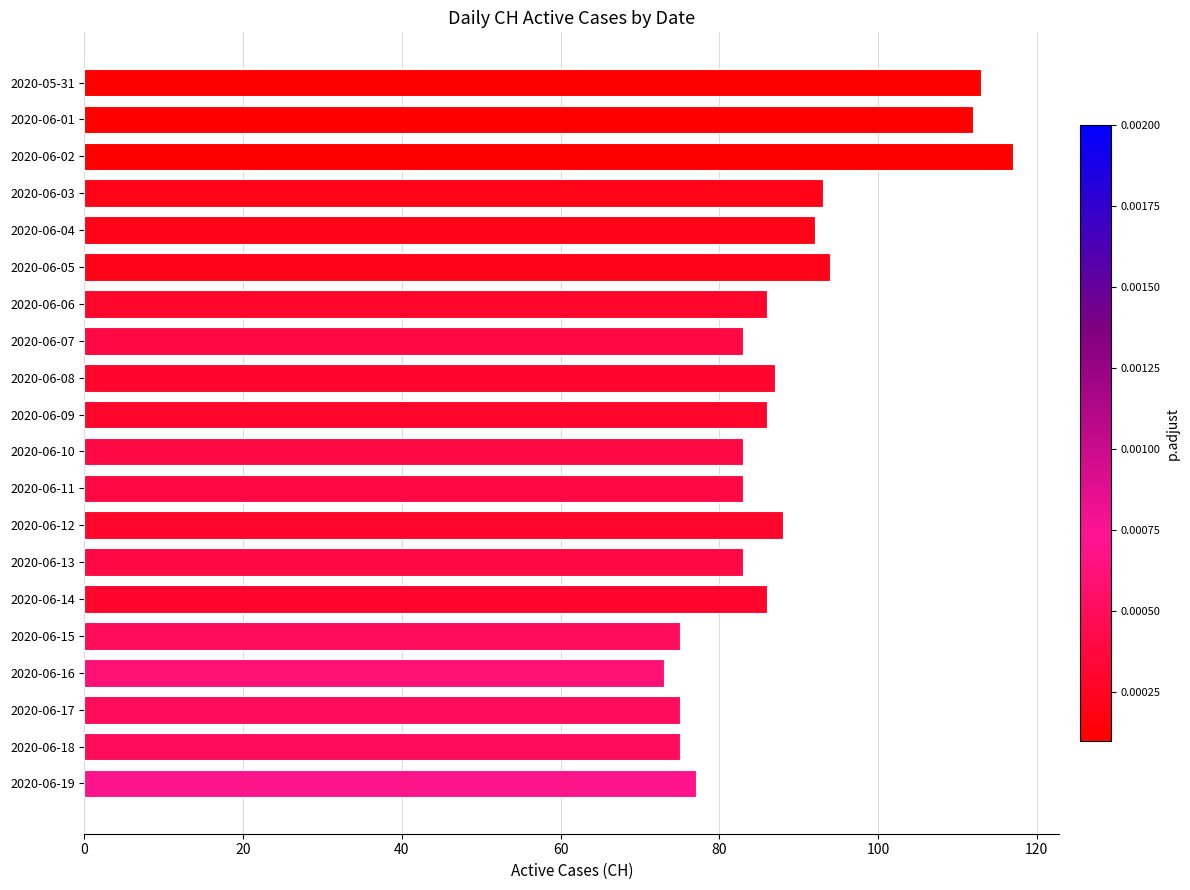

What is the change in value from 2020-06-01 to 2020-06-08?

-25